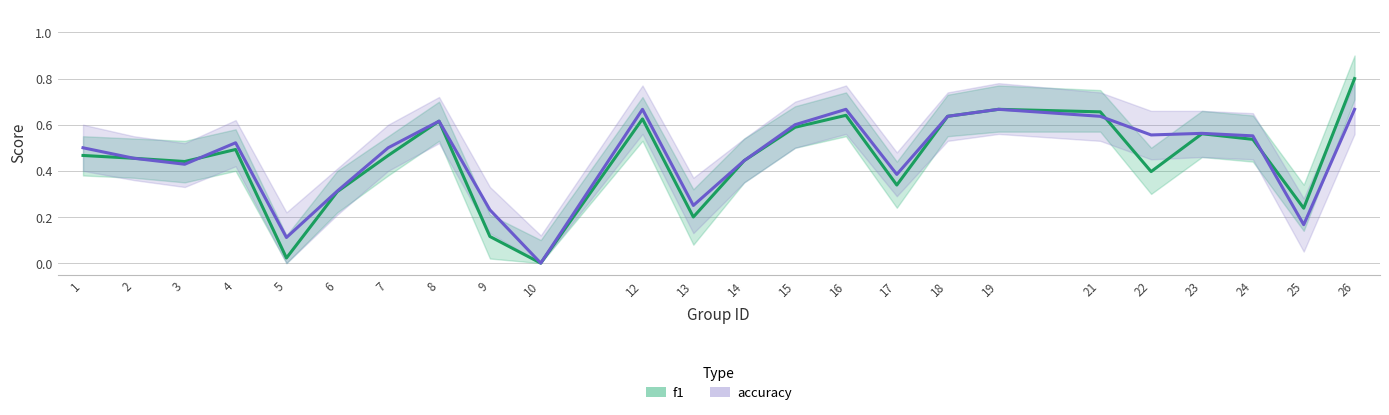

The accuracy series shows 0.3 at 4. True or false?

False